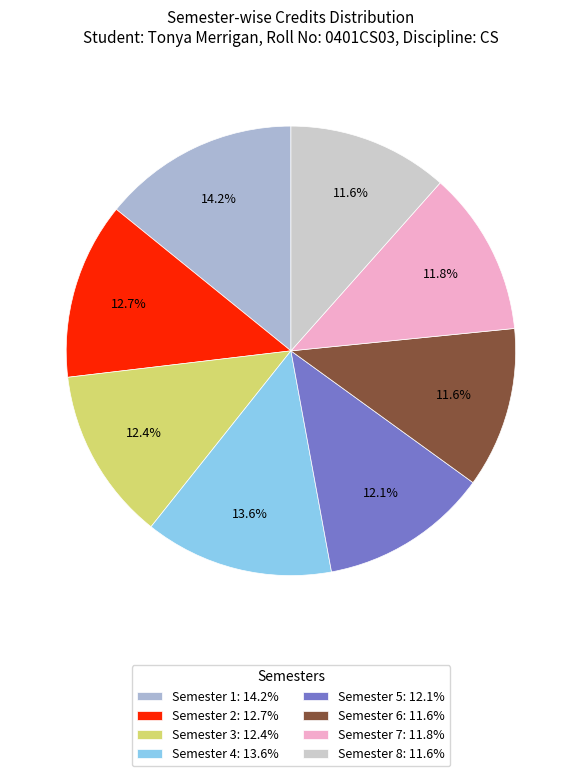

Which slice is the largest?

Semester 1